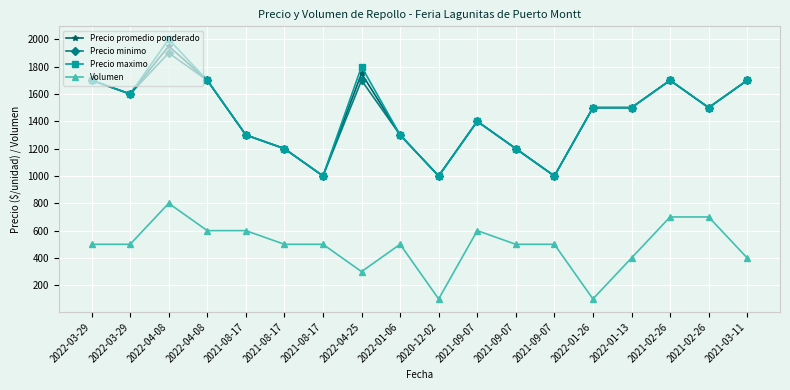

Which series has the widest spread of values?

Precio maximo